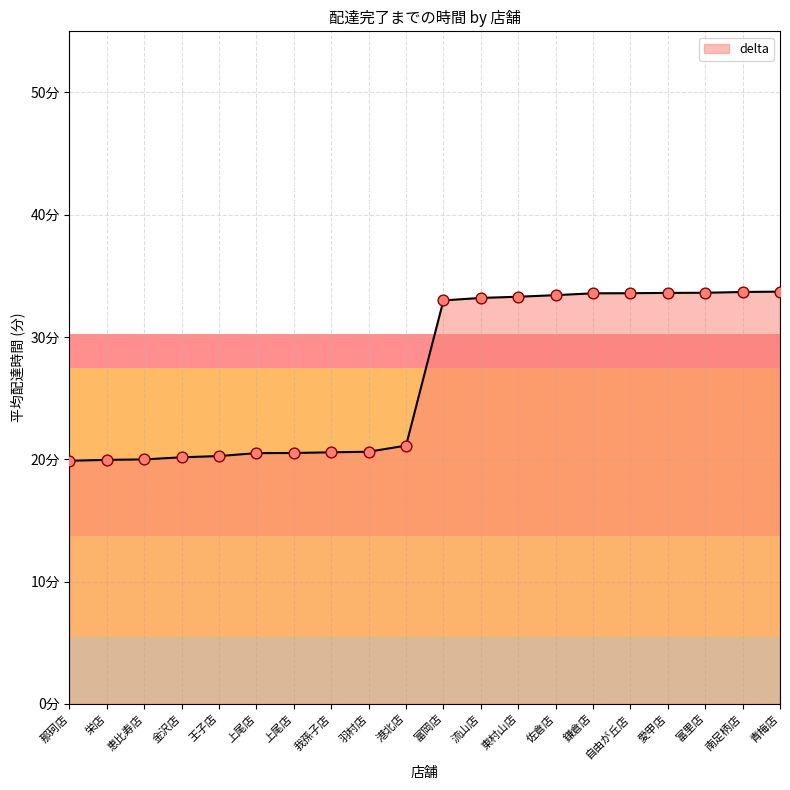

Is this an area chart (filled region under the line)?

Yes